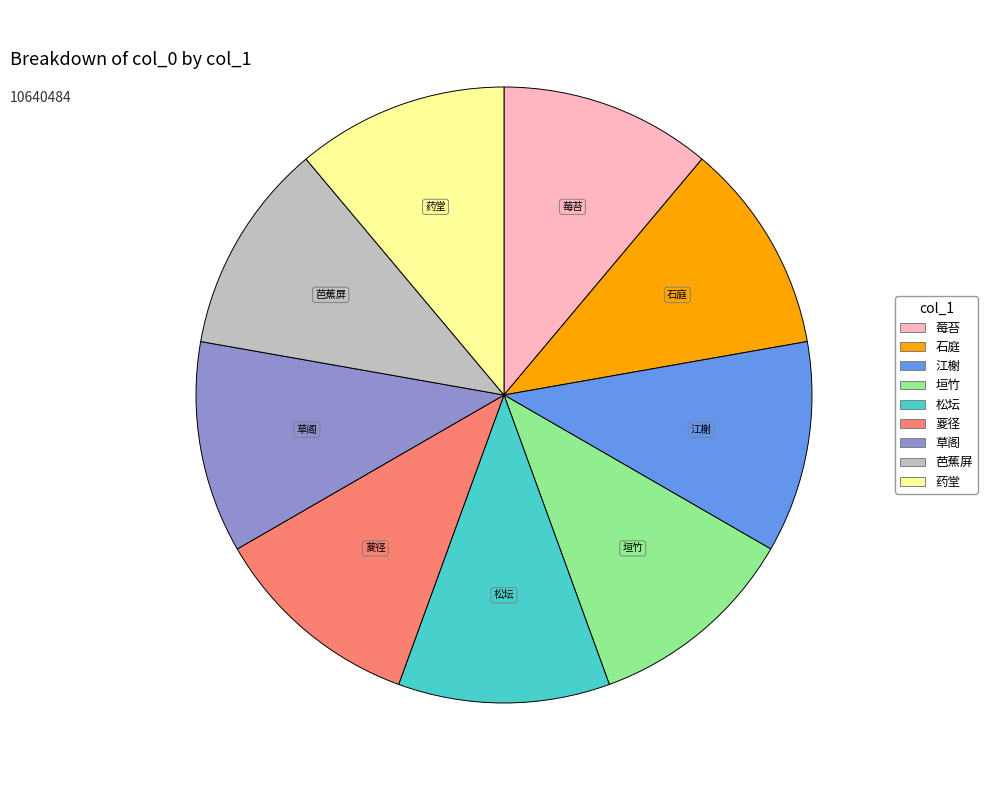

Is there a majority slice in this chart?

No